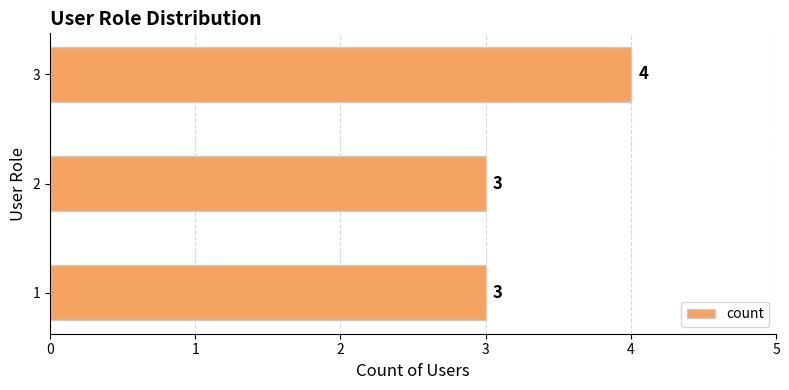

True or false: the data shows 2 at 2.

False